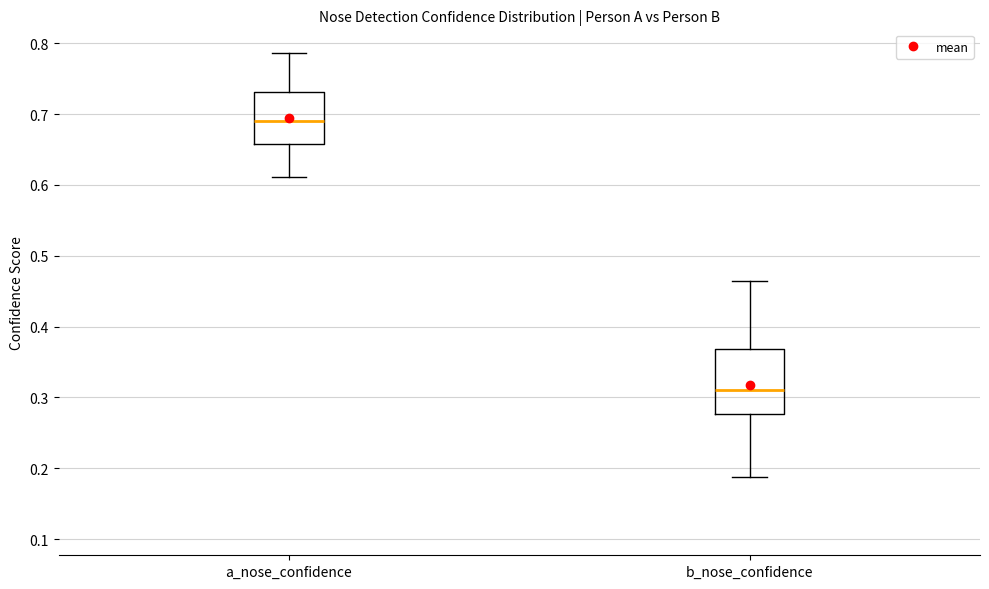

Reading left to right, transcribe this box plot: for each box, give where its median line is, the range the box spans, and where its two whiskers end, as read against the y-axis. The values are not printed on the chart, so give them approximately, as read against the axis.

a_nose_confidence: median 0.69, box 0.66 to 0.73, whiskers 0.61 to 0.79
b_nose_confidence: median 0.31, box 0.28 to 0.37, whiskers 0.19 to 0.46